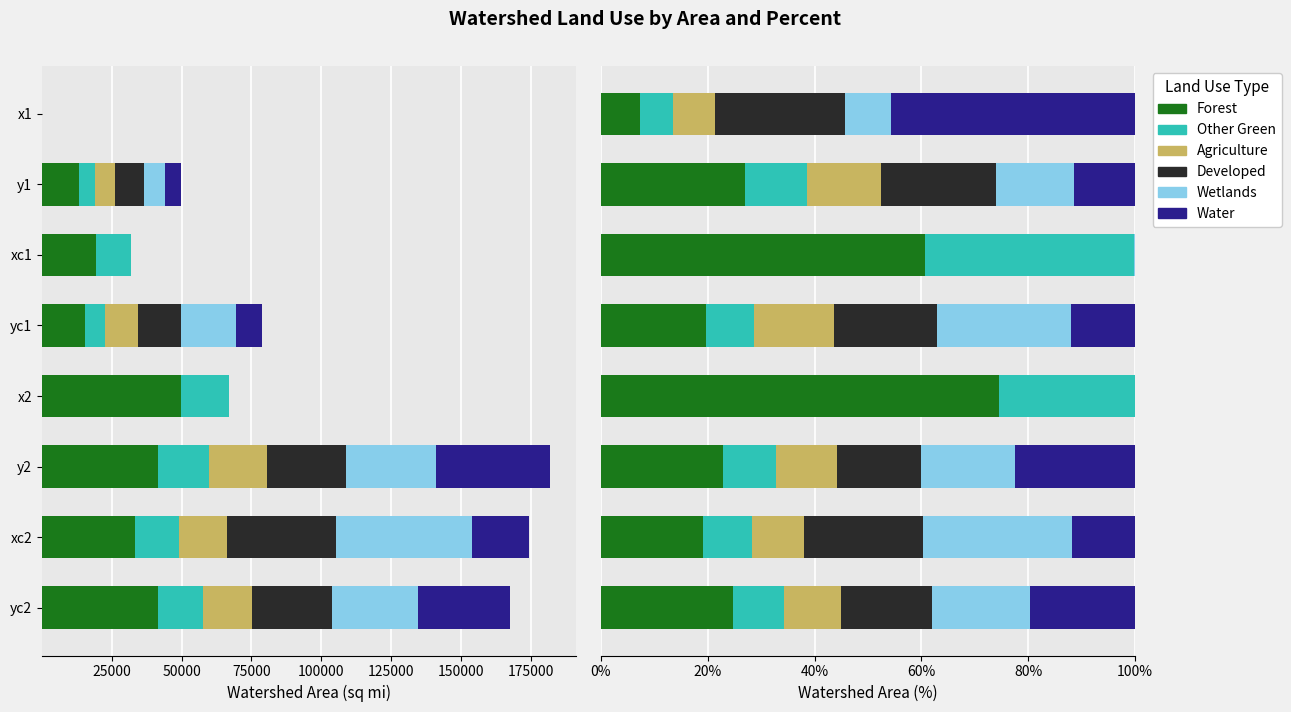

How many values in the Developed series exceed 19?

4